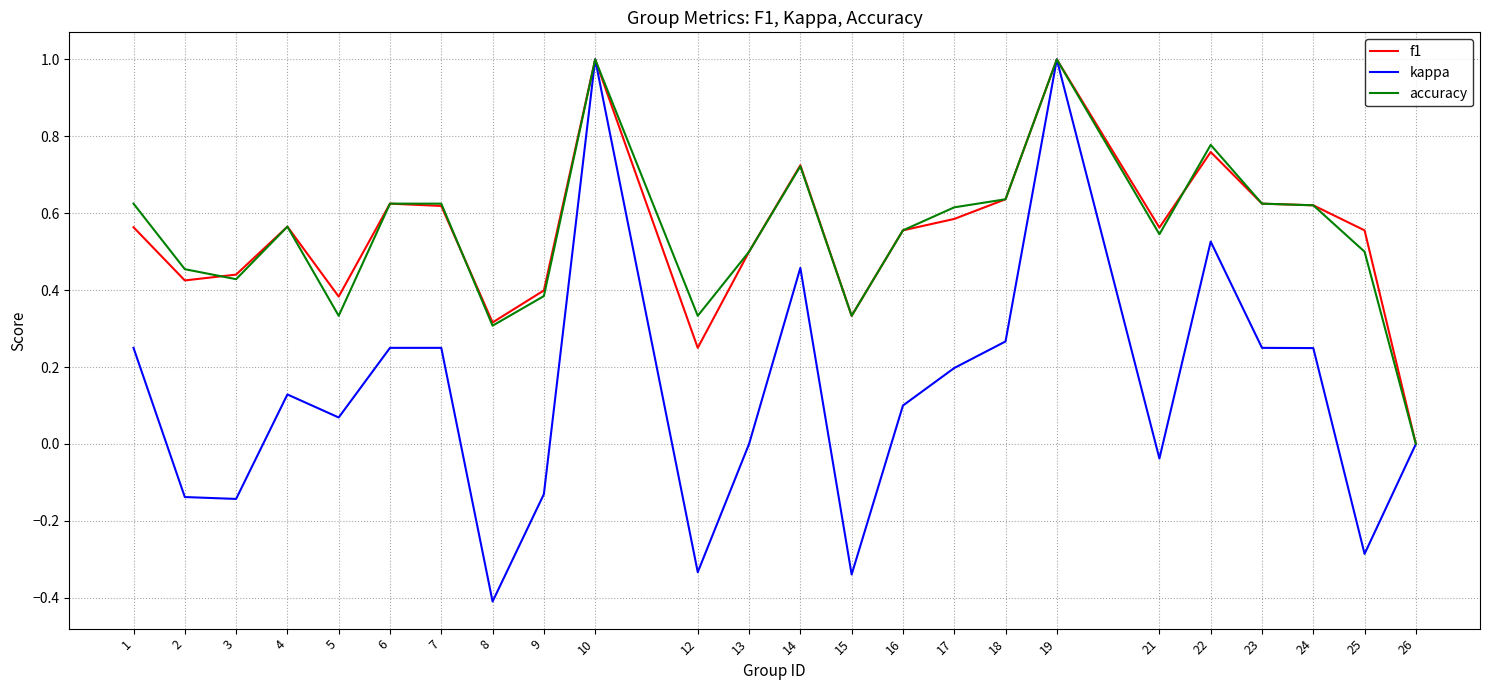

Is the value of accuracy at 17 greater than the value of f1 at 15?

Yes